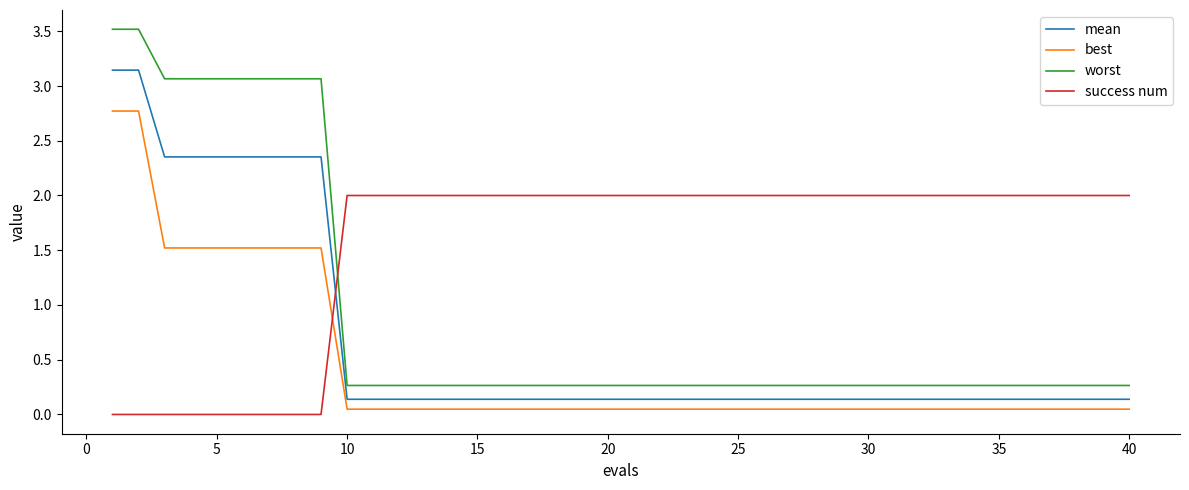

Rank the series by their average value, from highest to lowest.

success num, worst, mean, best